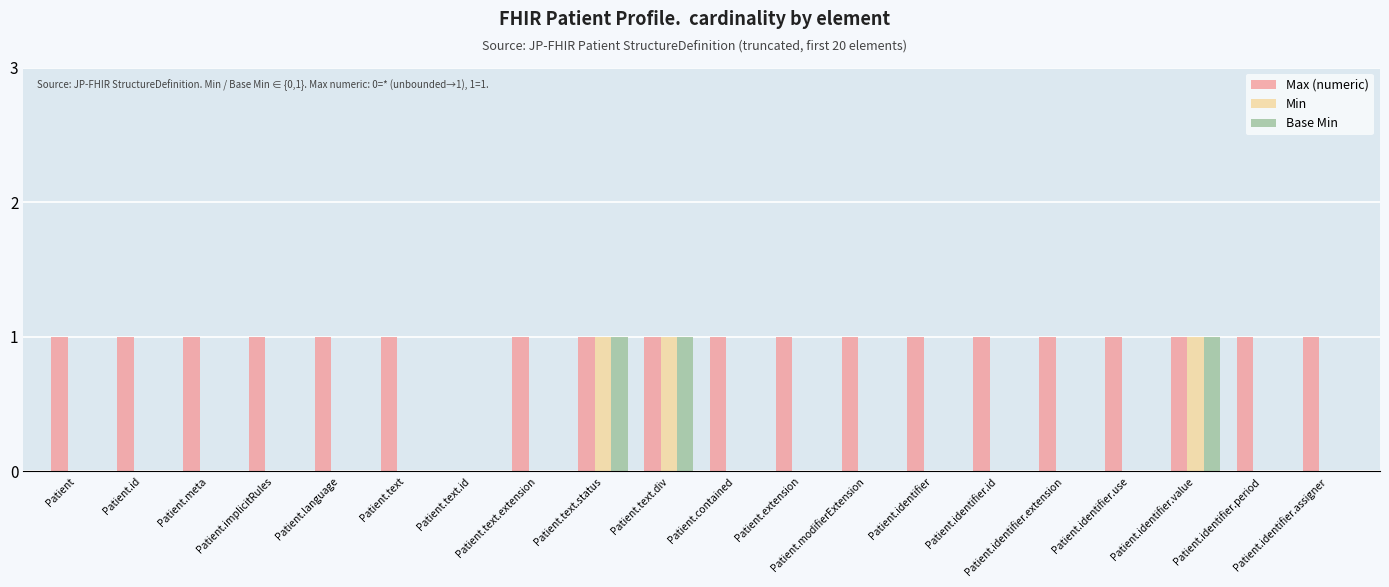

Count the number of data series in this chart.

3